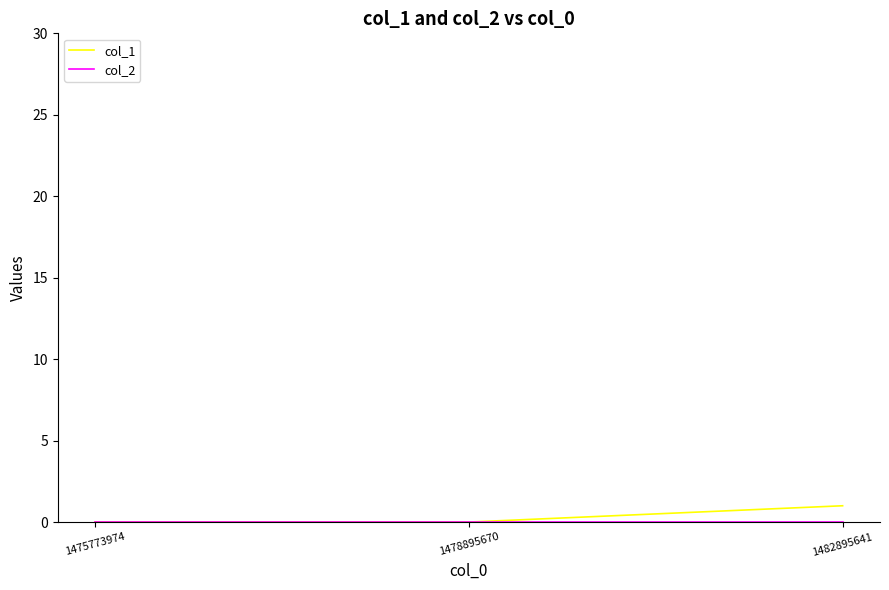

Is this an area chart (filled region under the line)?

No